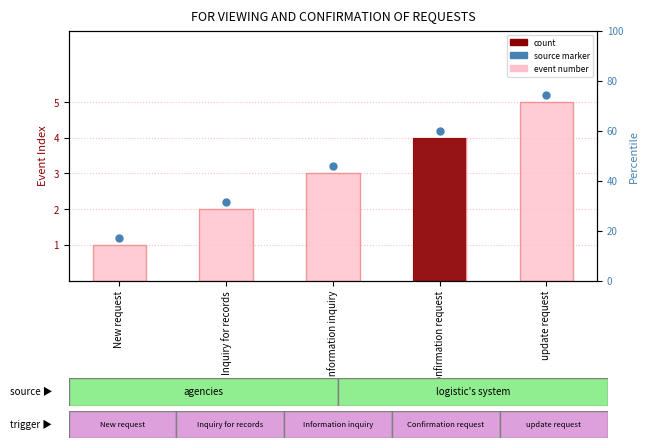

What is the total value across all series at Information inquiry?

6.2